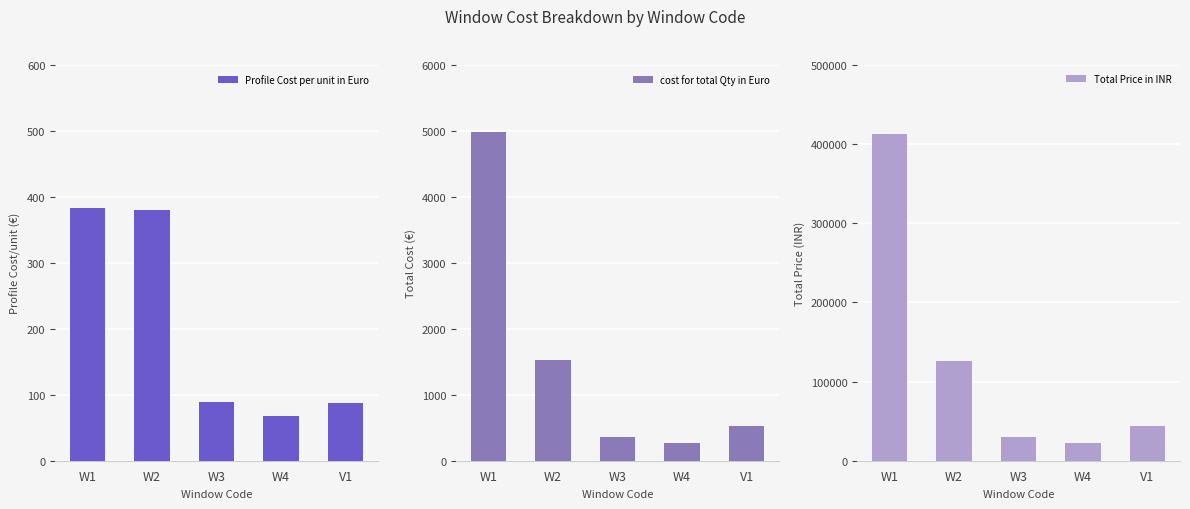

What is the label of the 1st bar from the right?

V1